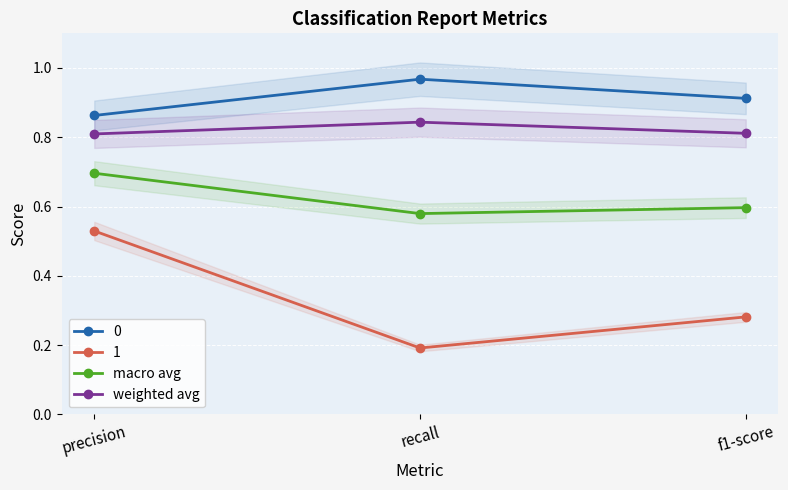

Which category has the highest value in the macro avg series?

precision